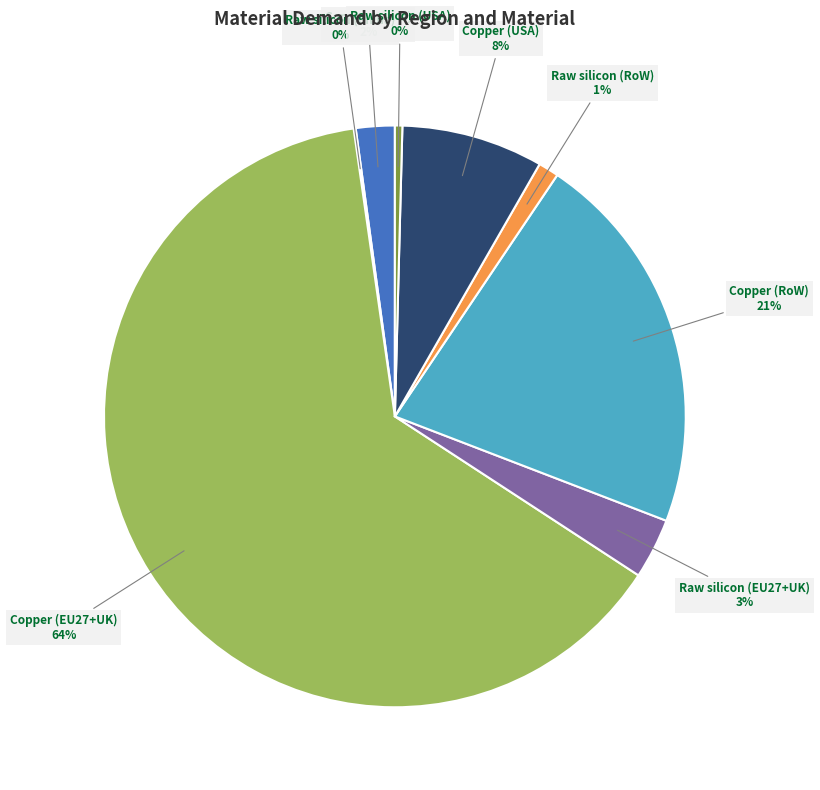

To the nearest percent, what portion does Copper (RoW) represent?

21%